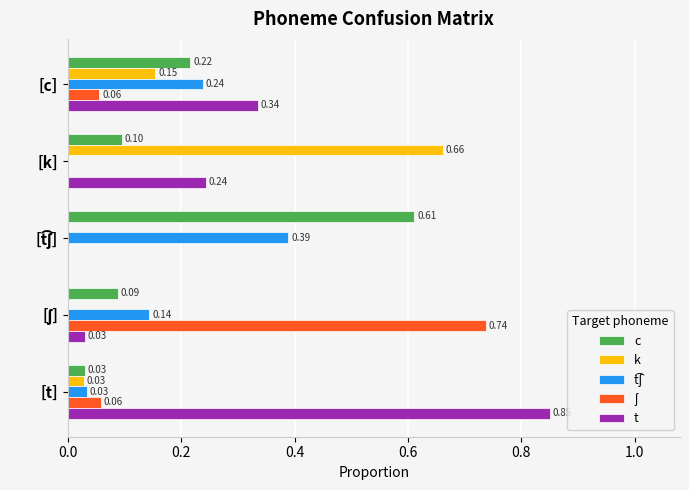

Which series has the largest total across all categories?

t